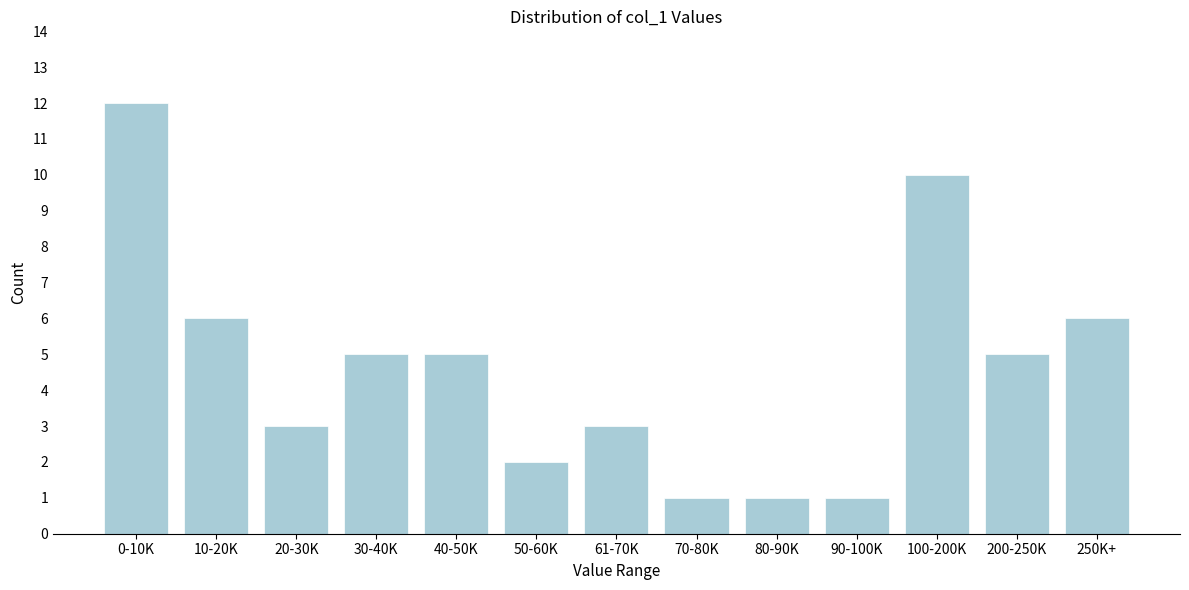

Reading right to left, extract all data points from this chart.

250K+=6	200-250K=5	100-200K=10	90-100K=1	80-90K=1	70-80K=1	61-70K=3	50-60K=2	40-50K=5	30-40K=5	20-30K=3	10-20K=6	0-10K=12